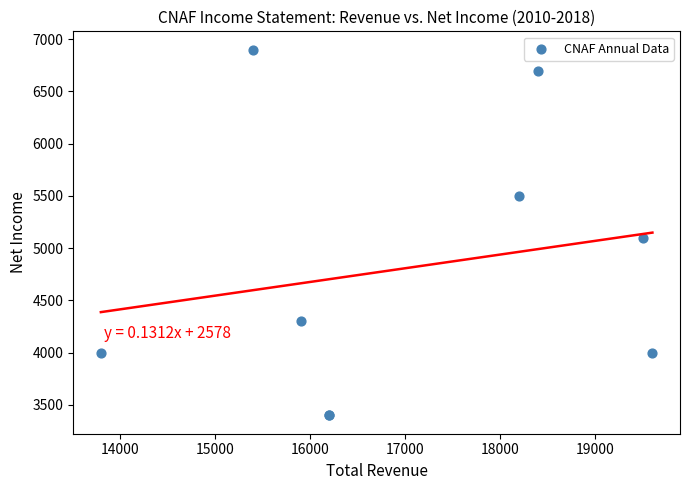

What Y value in the scatter plot is closest to 5150?

5100